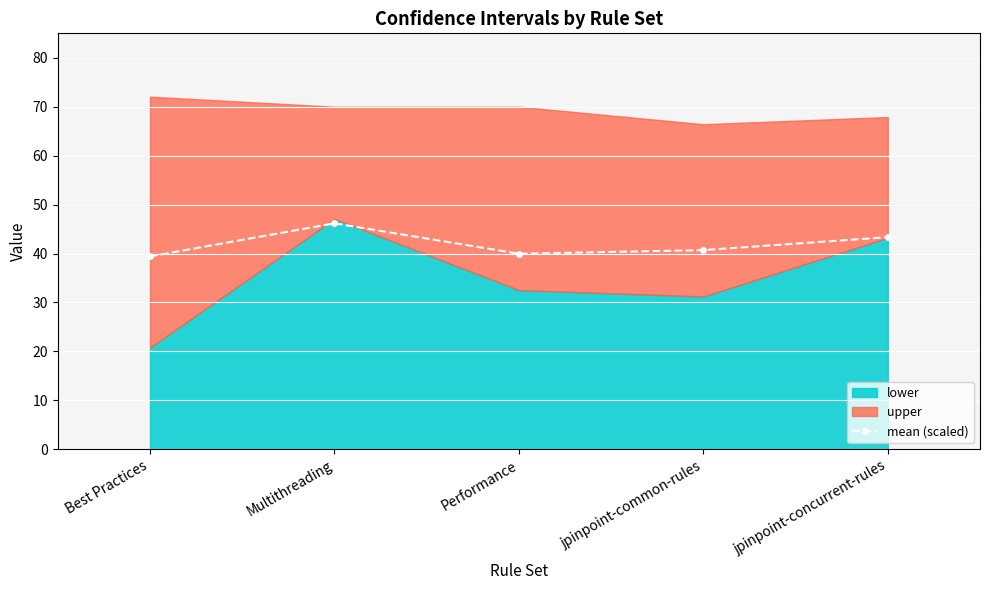

True or false: there are more than 2 points higher than both neighbors.

False